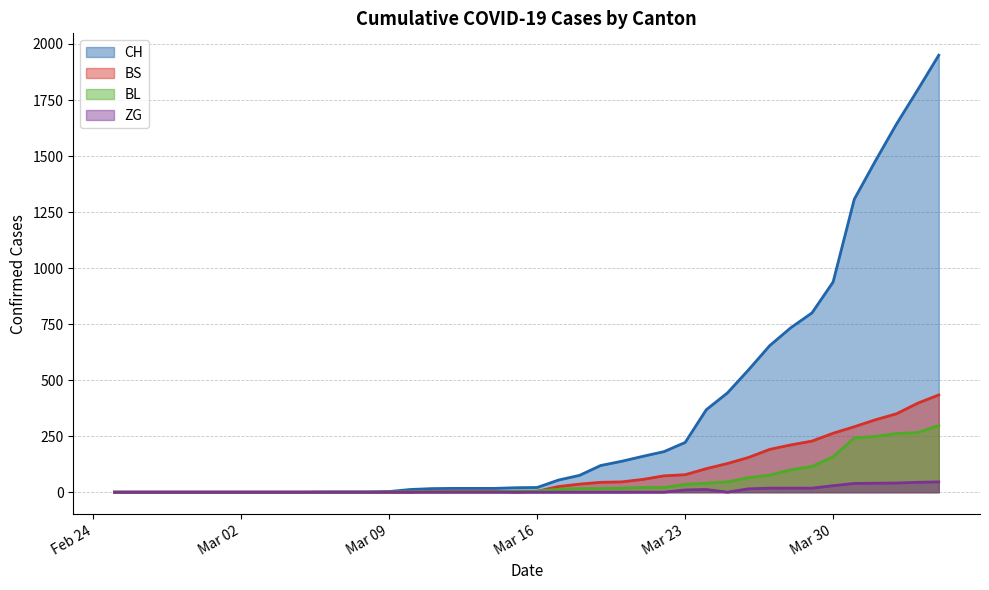

How many times do BL and BS cross each other?

3